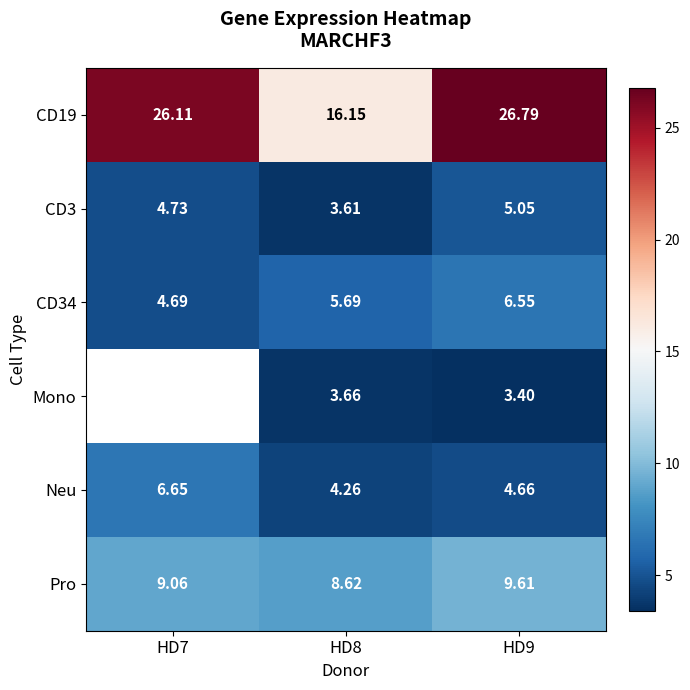

Which series has the largest total across all categories?

CD19